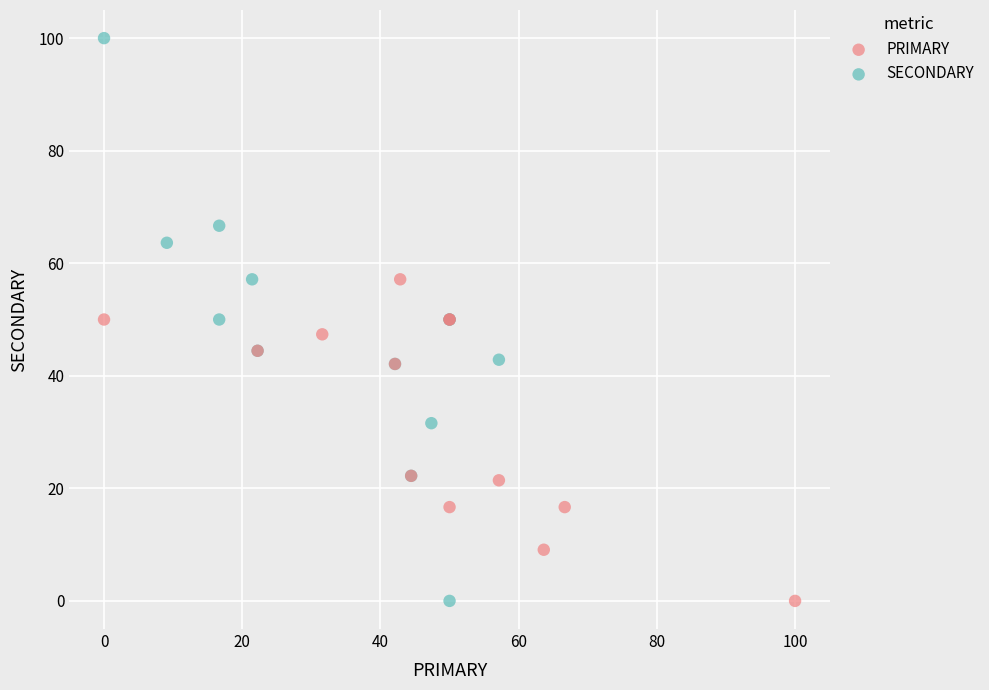

Which series reaches the maximum Y coordinate?

SECONDARY